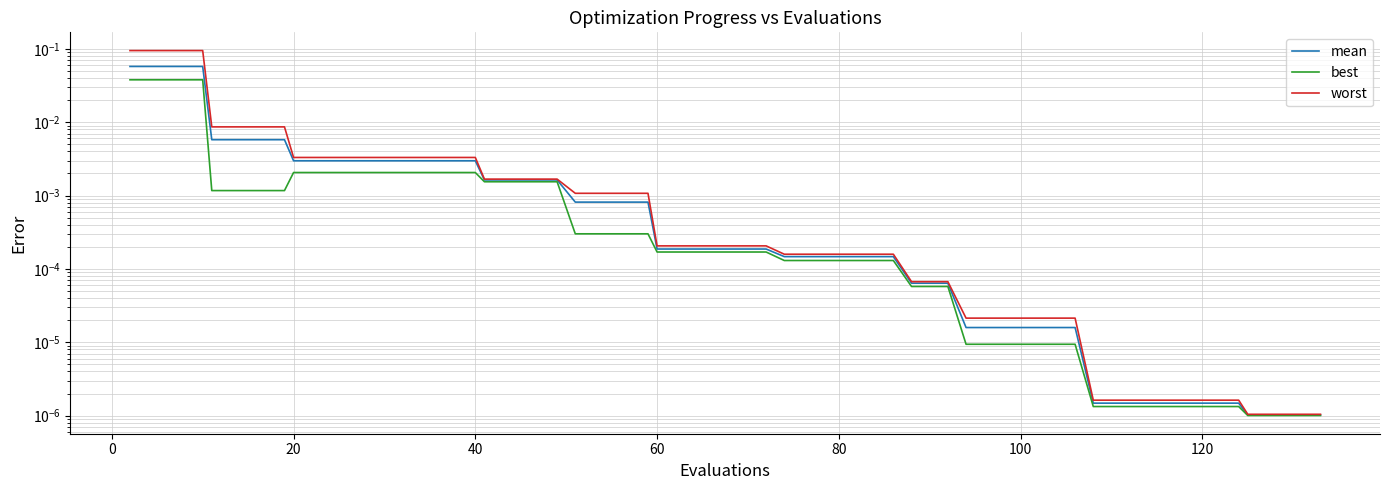

The value of worst at 0 is 0.2. True or false?

False